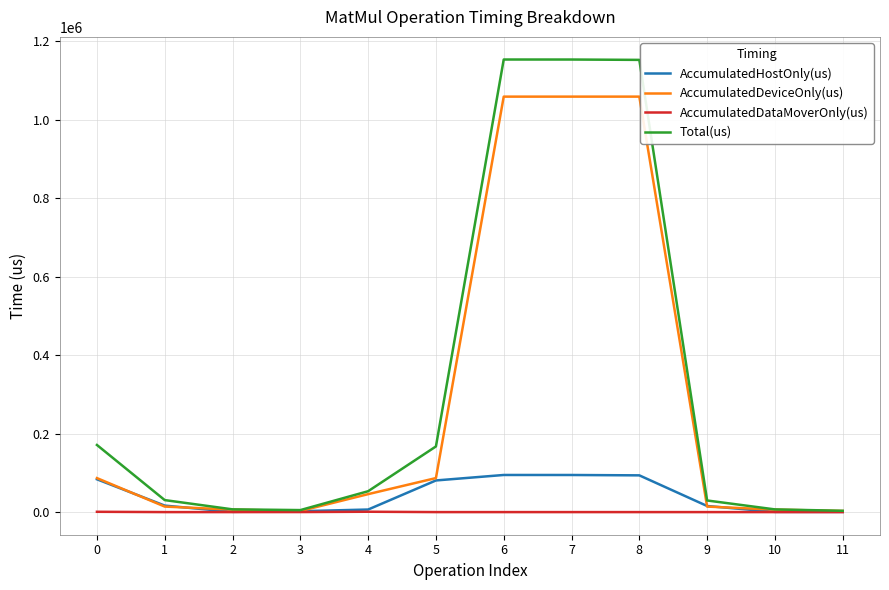

What is the maximum value shown in the chart?

1153689.0